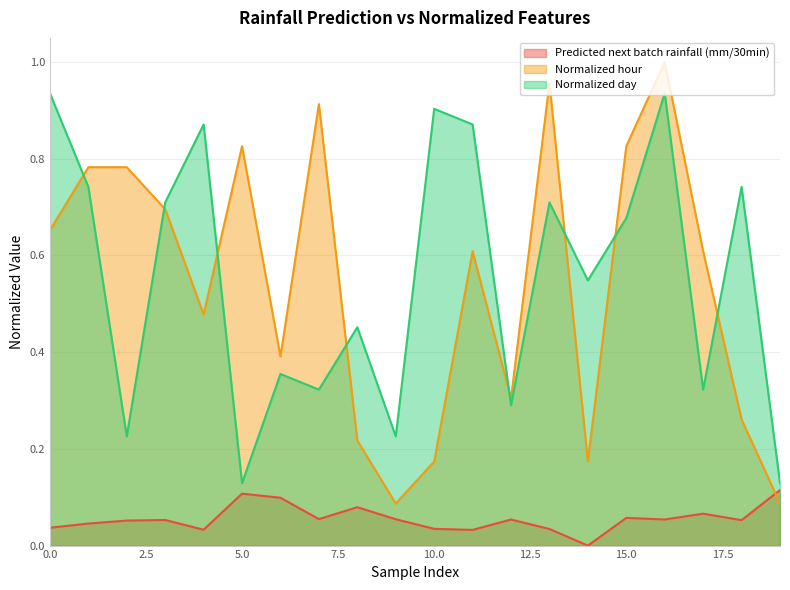

Which series has the largest total across all categories?

Normalized day